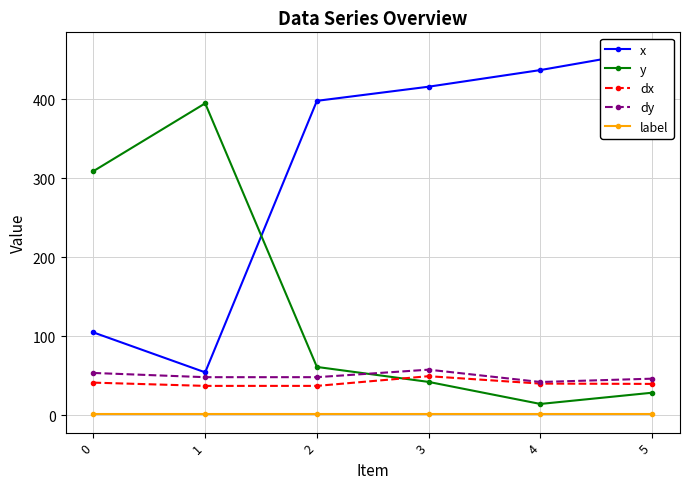

How many data points does each series have?

6